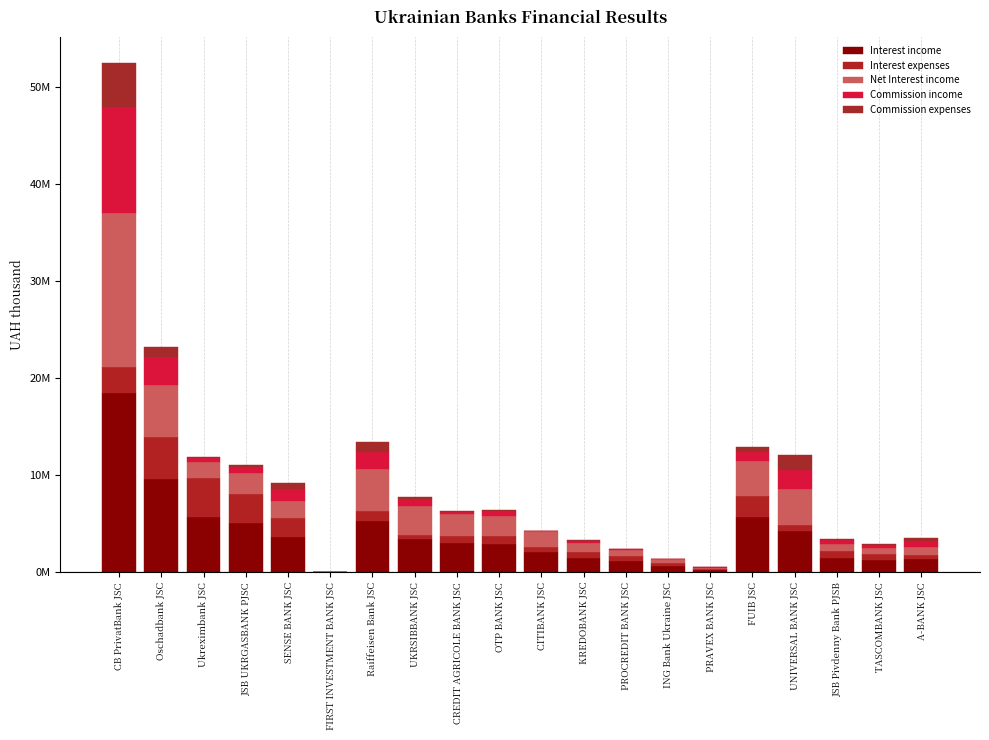

What is the total value across all series at CB PrivatBank JSC?

52549187.6